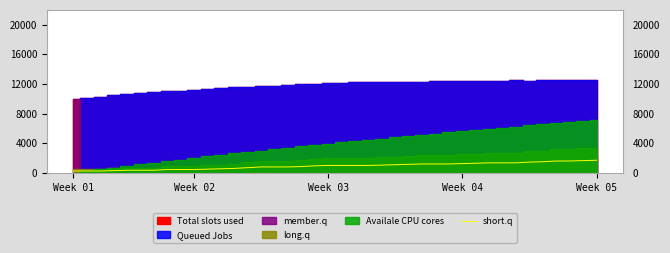

The value of short.q at Week 04 is 2047. True or false?

False